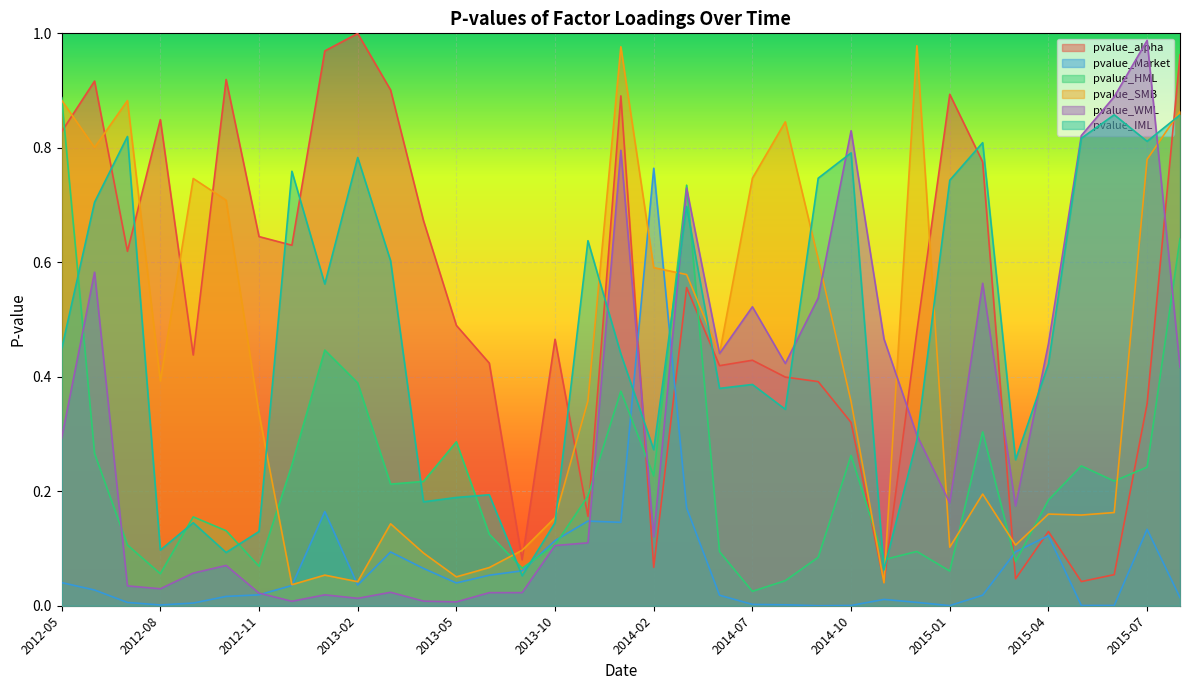

At which category does pvalue_IML reach its first local peak?

2012-07